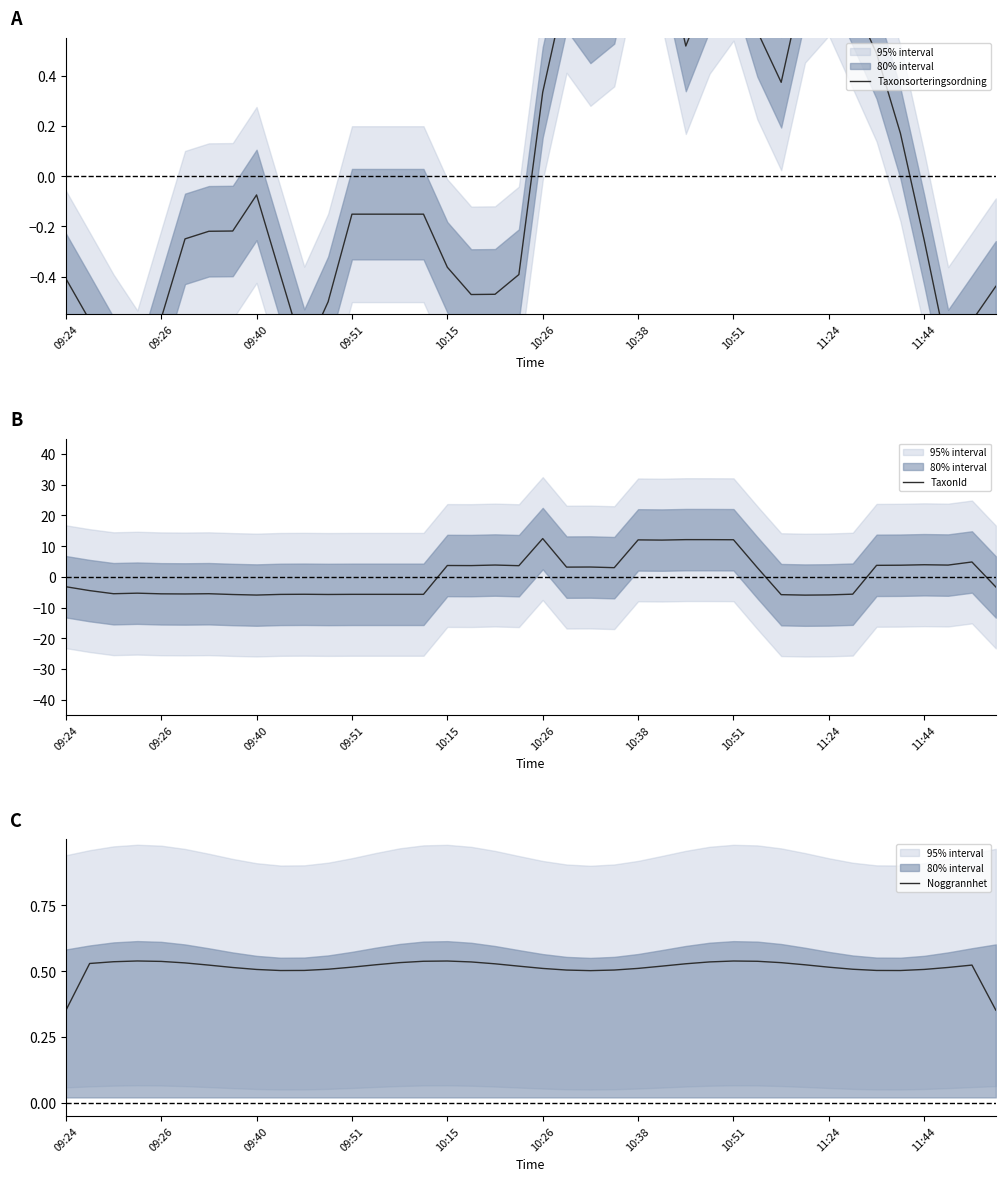

At 35, list the series in order from smallest to largest.

Taxonsorteringsordning, Noggrannhet, TaxonId